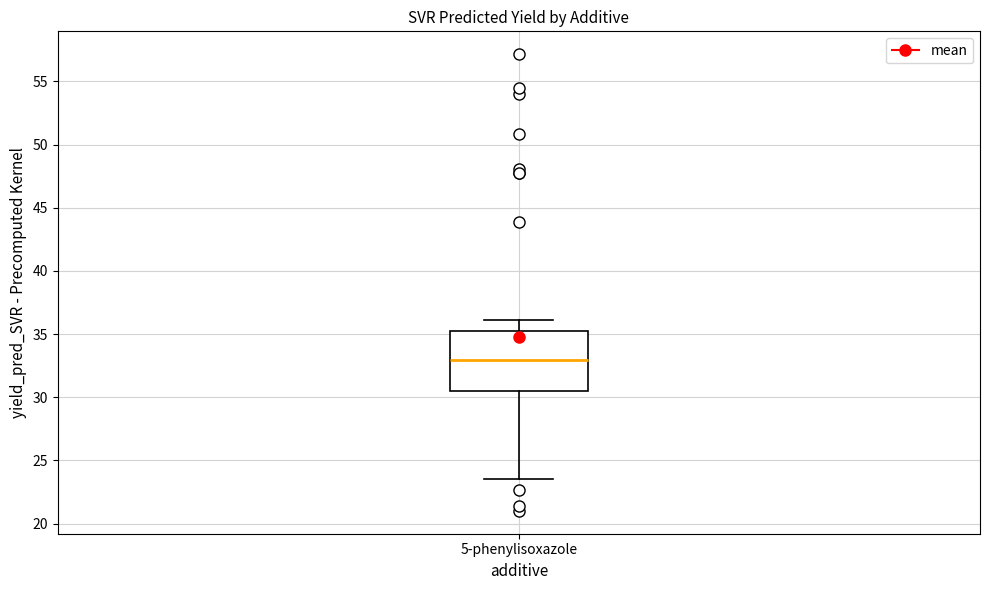

Read this box plot against the y-axis: the position of the median line, the range covered by the box, and the ends of both whiskers. The values are not printed on the chart, so give them approximately, as read against the axis.

median 33.0, box 30.5 to 35.0, whiskers 23.5 to 36.0